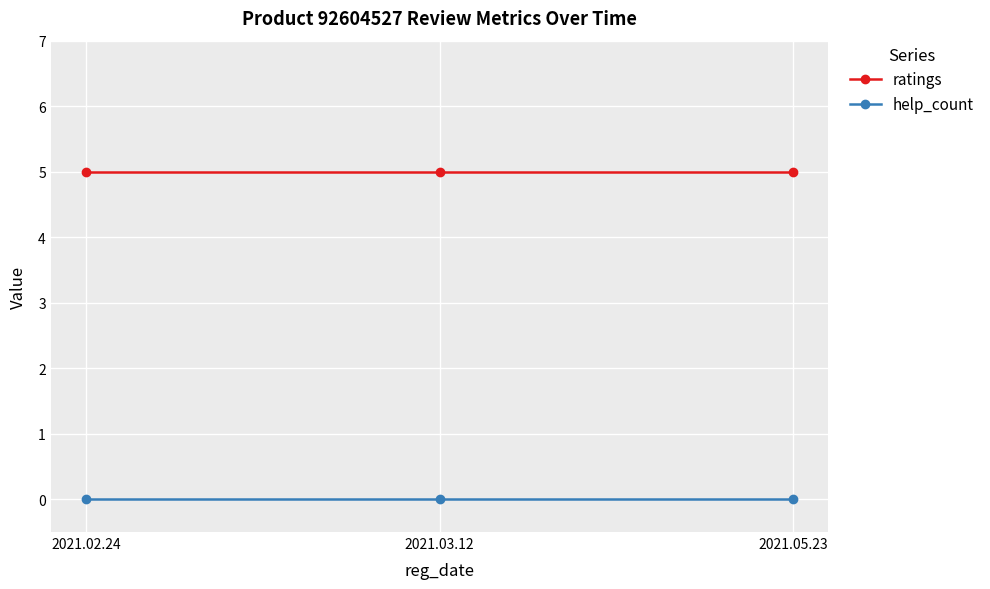

What is the label of the 2nd point from the right?

2021.03.12